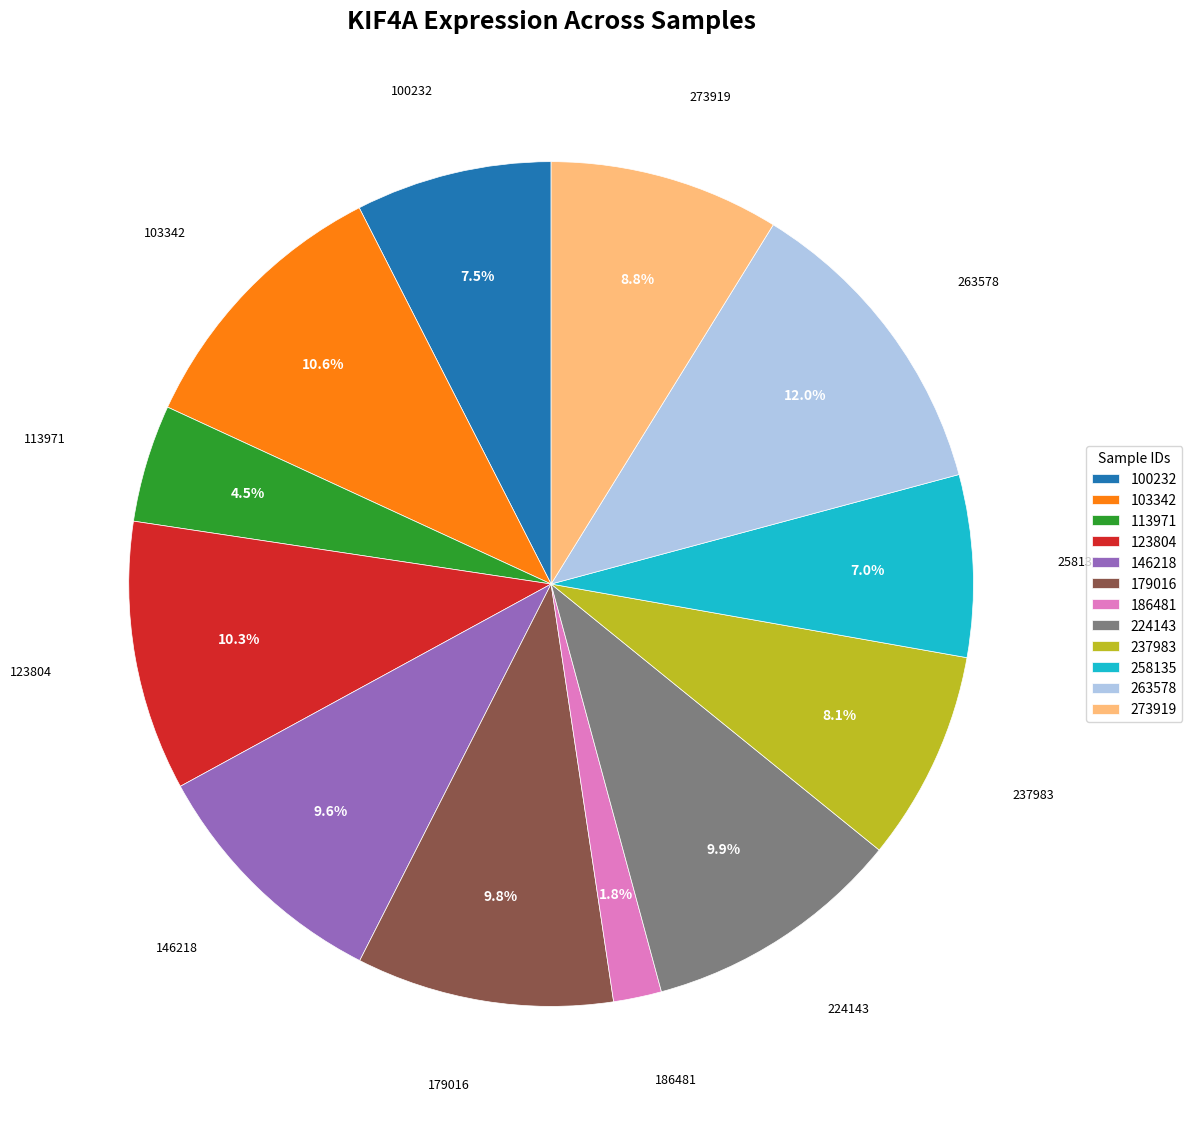

How many slices are in this pie chart?

12